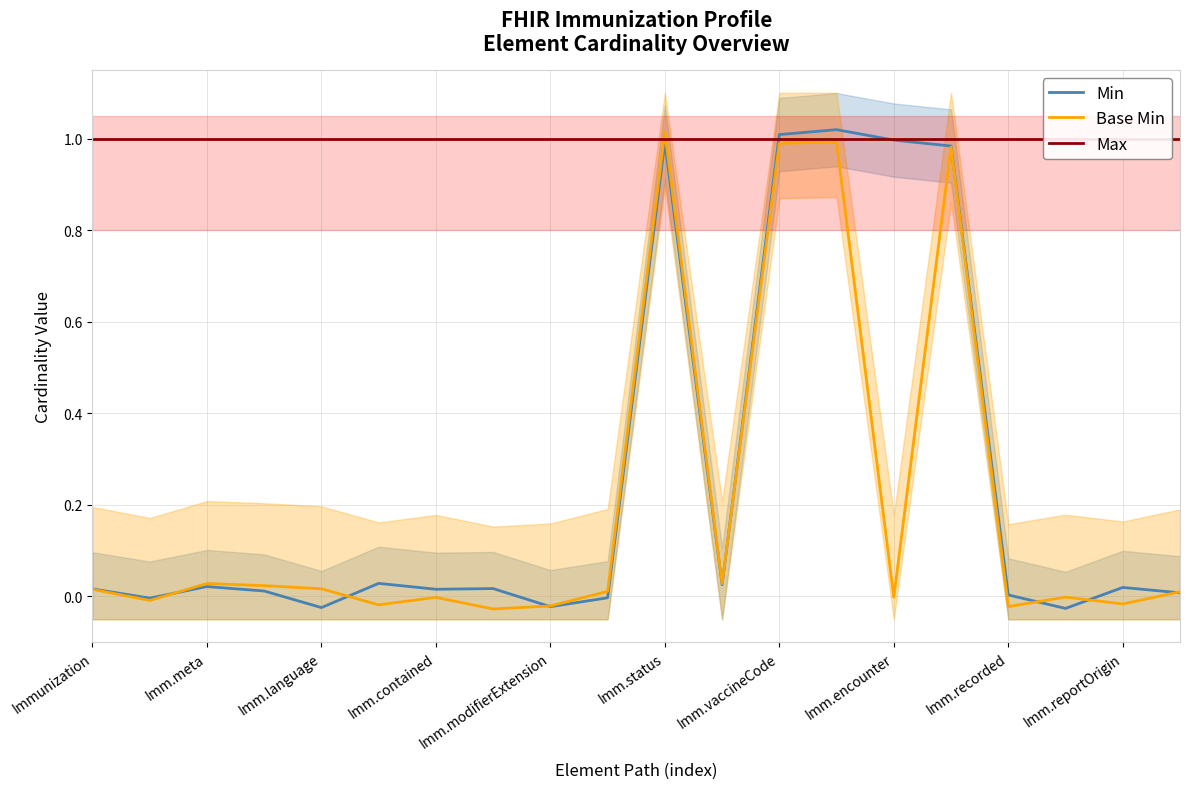

Where does the Min series first go above 0?

Immunization